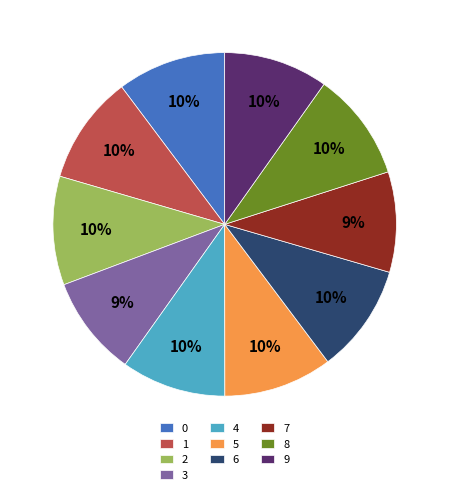

Is the sum of 4 and 2 greater than half?

No